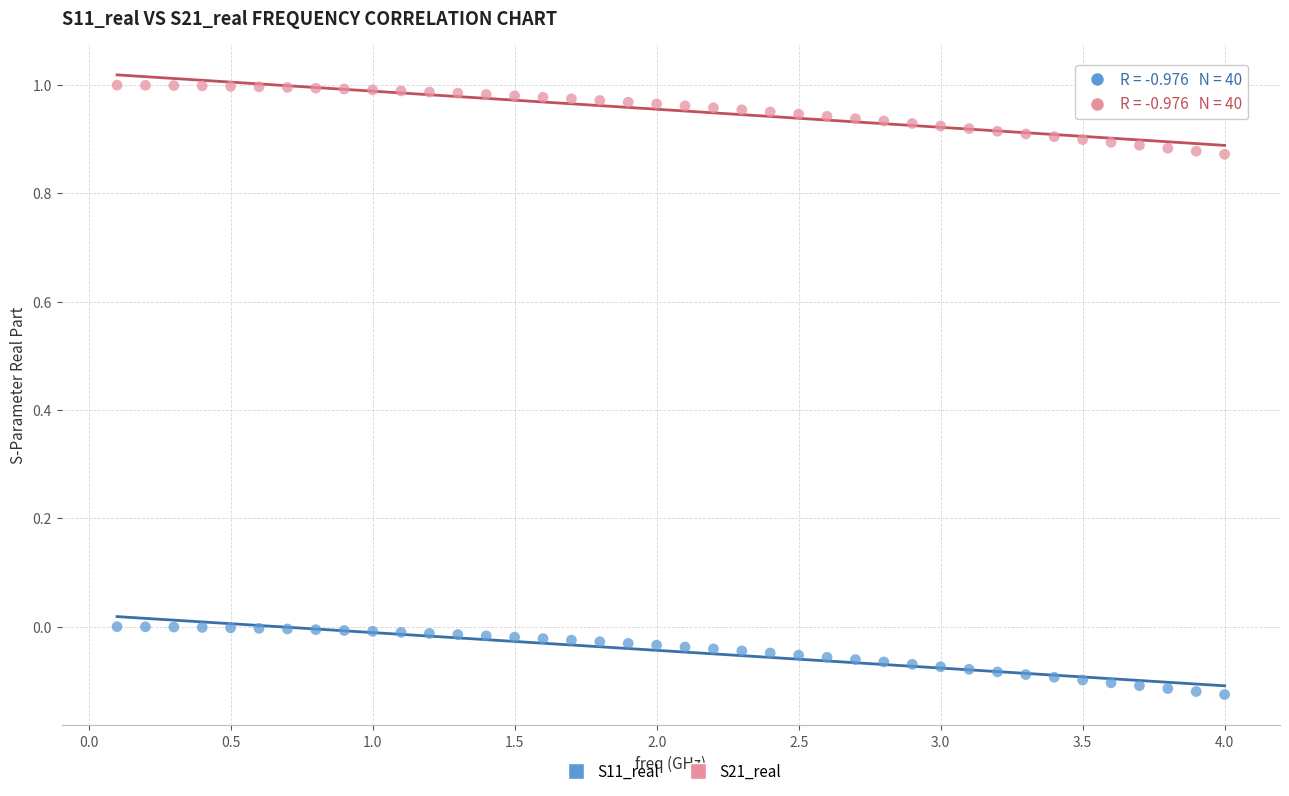

Which series contains the highest Y value?

S21_real